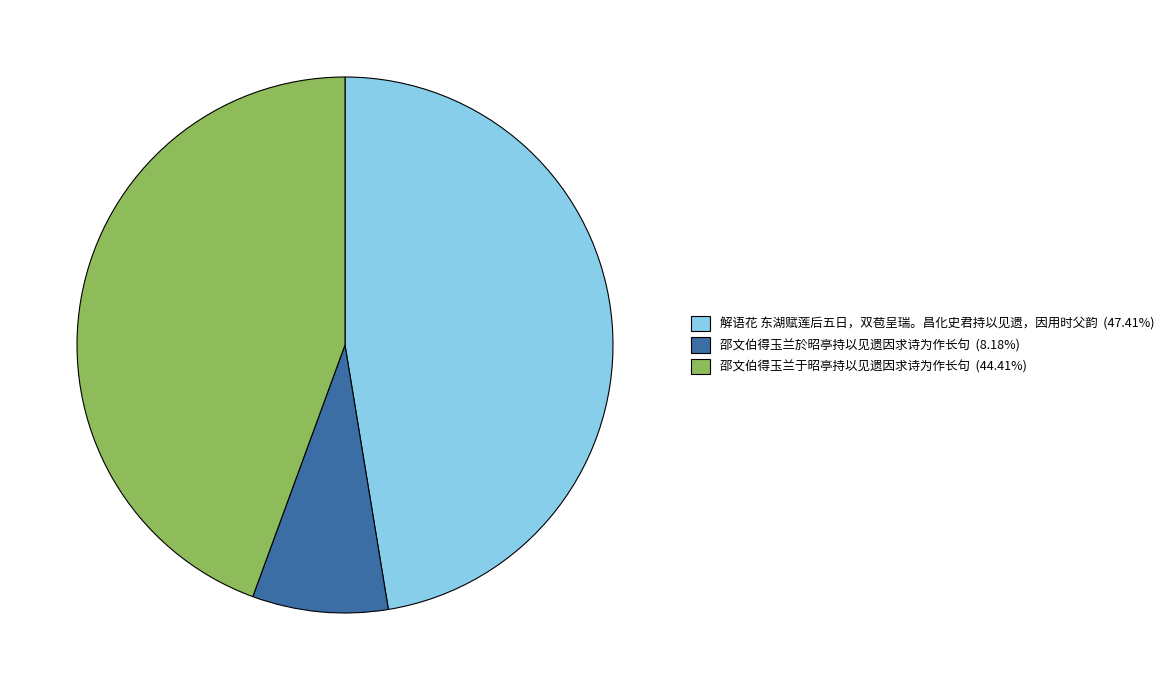

True or false: 邵文伯得玉兰於昭亭持以见遗因求诗为作长句 accounts for 1% of the total.

False